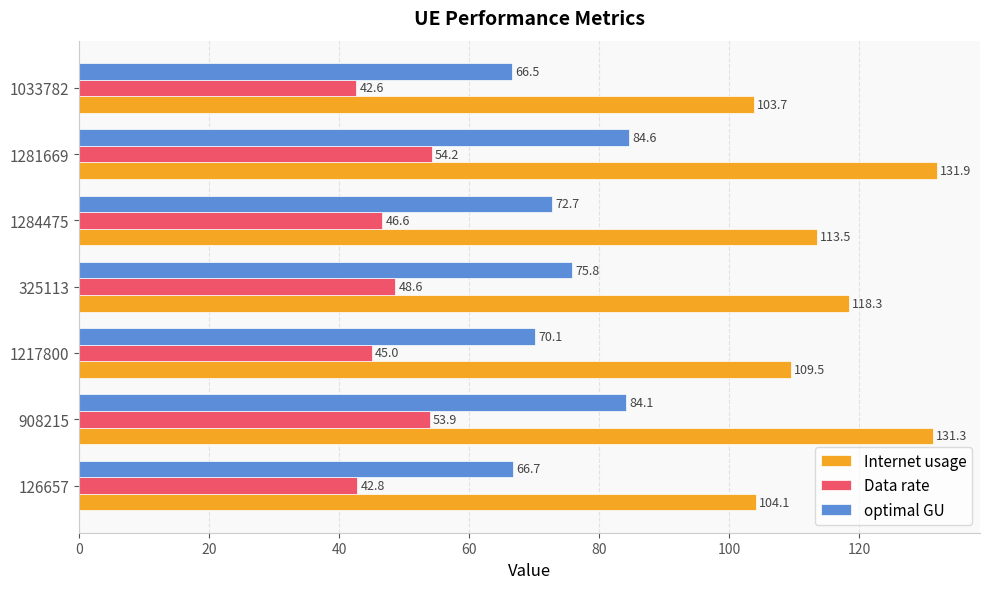

How many categories are shown in the chart?

7